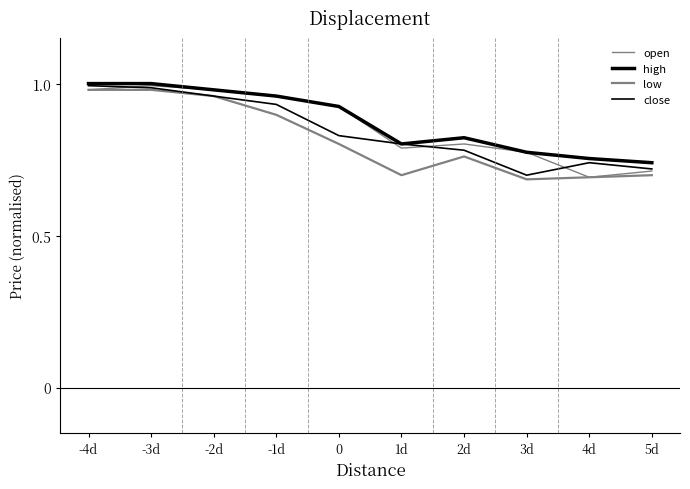

List the series in order of their overall mean, highest first.

high, open, close, low